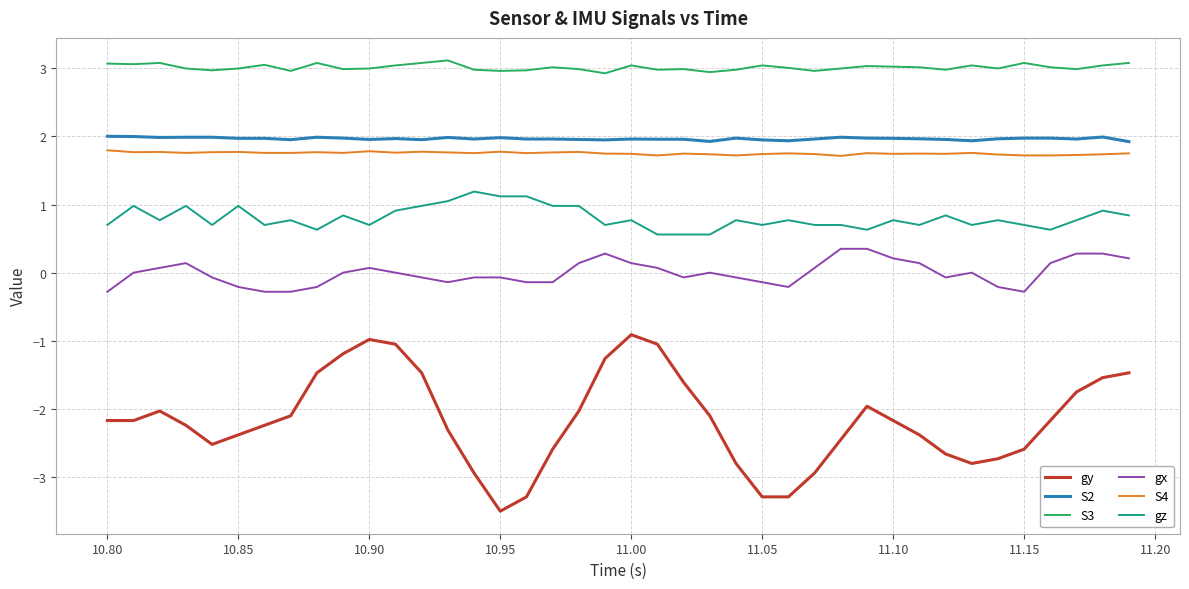

Which series has the largest total across all categories?

S3